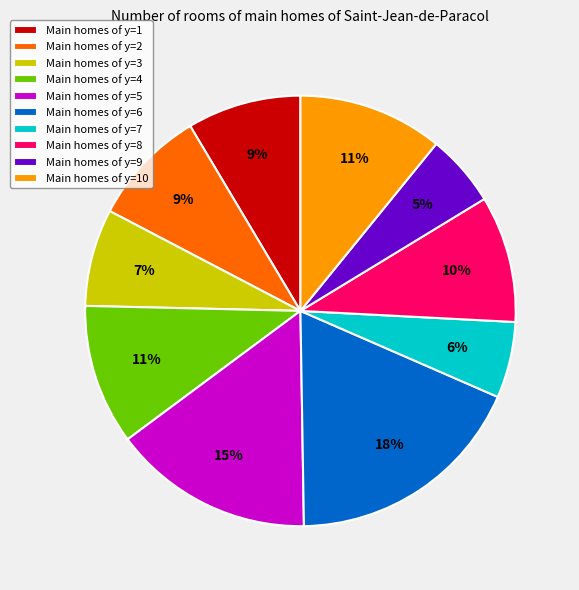

Is there any slice that represents more than half of the pie?

No